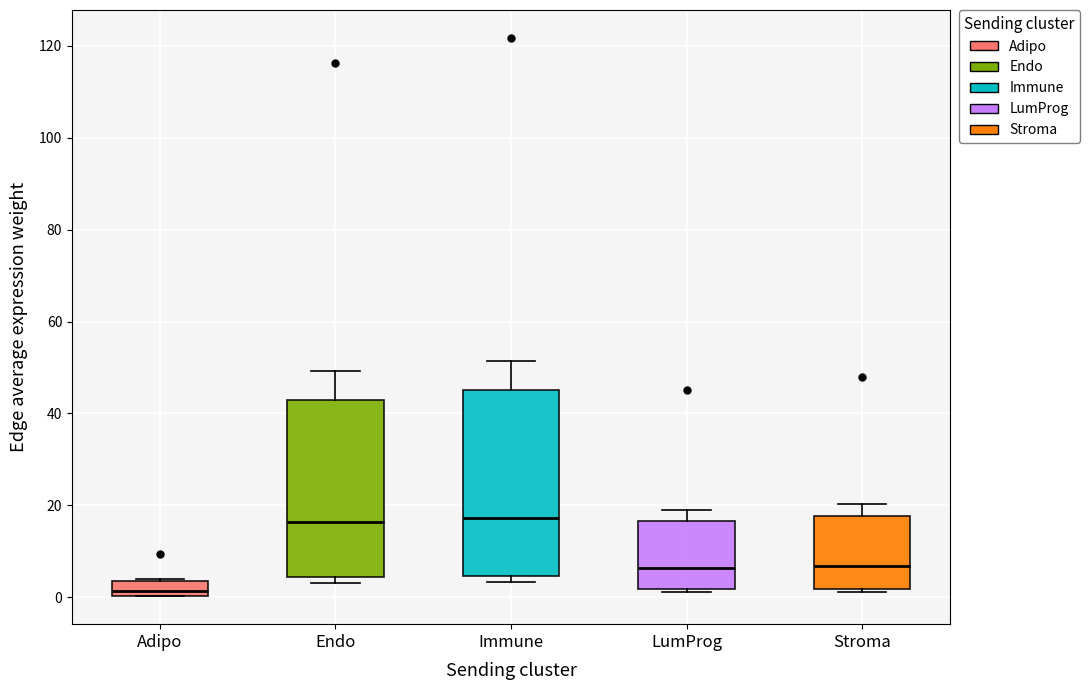

Where does the median line of the box for Immune sit on the y-axis? The values are not printed on the chart, so give them approximately, as read against the axis.

18